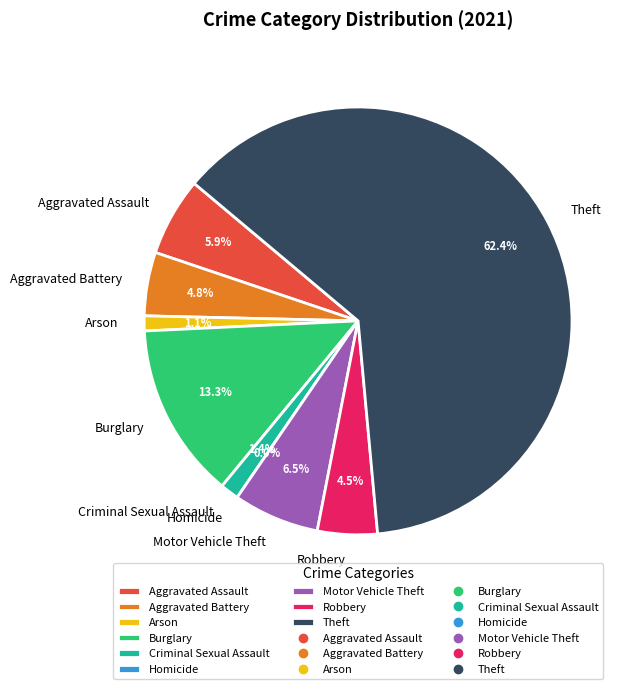

What is the majority slice?

Theft